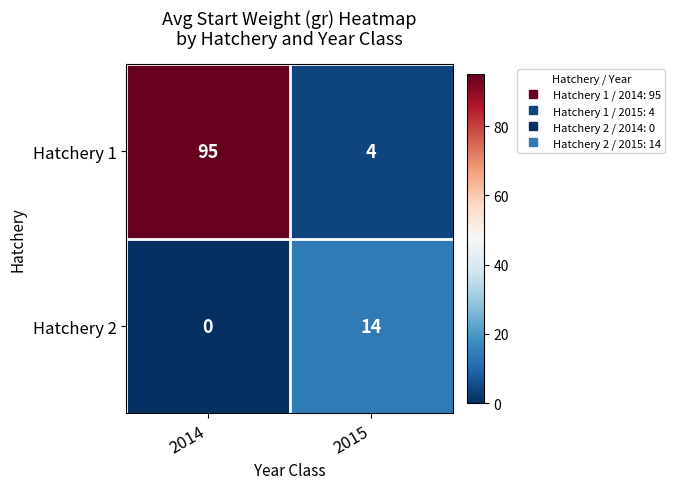

What is the difference between the maximum and minimum values in the Hatchery 2 series?

14